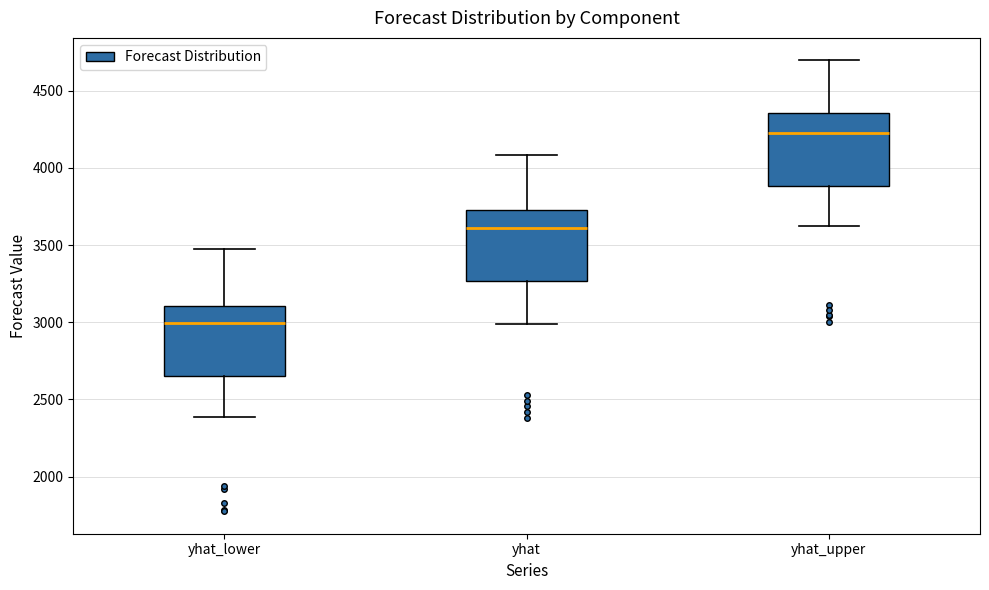

Reading left to right, transcribe this box plot: for each box, give where its median line is, the range the box spans, and where its two whiskers end, as read against the y-axis. The values are not printed on the chart, so give them approximately, as read against the axis.

yhat_lower: median 3000, box 2650 to 3100, whiskers 2400 to 3450
yhat: median 3600, box 3250 to 3750, whiskers 3000 to 4100
yhat_upper: median 4250, box 3900 to 4350, whiskers 3600 to 4700